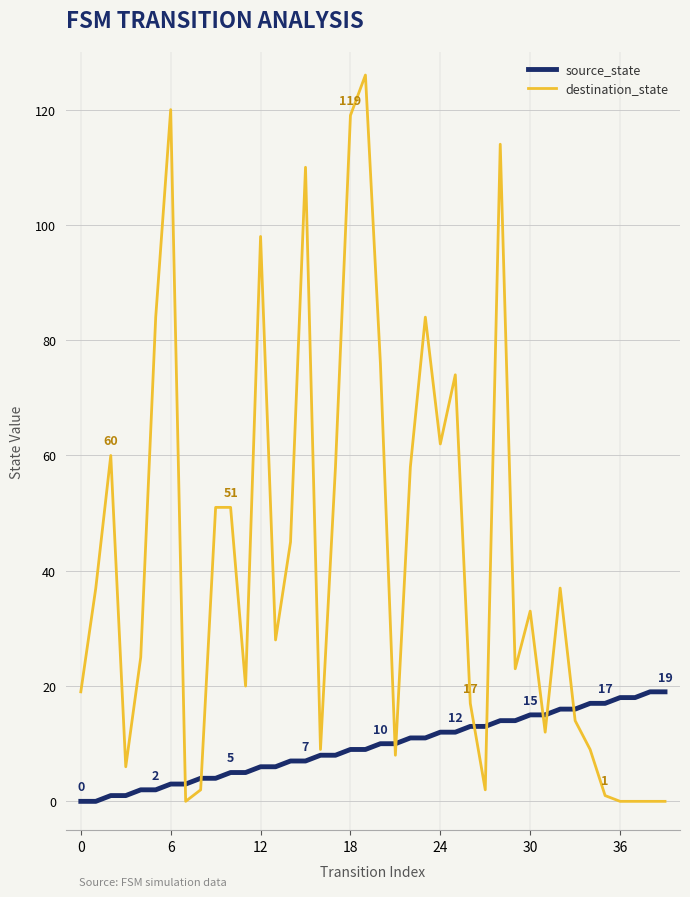

Which series ends up on top after the final intersection of destination_state and source_state?

source_state